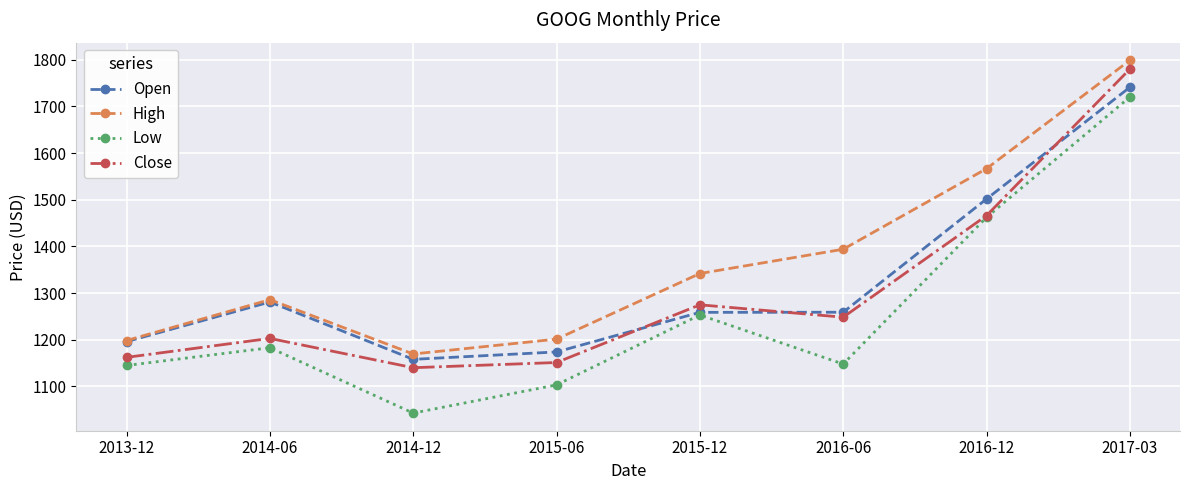

How many lines are shown in the chart?

4